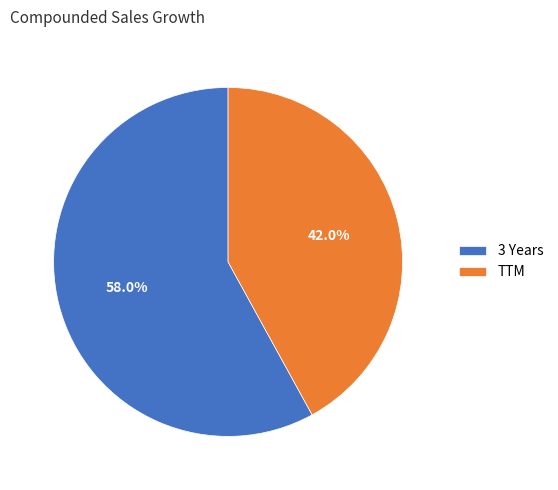

To the nearest percent, what is the average slice percentage?

50%